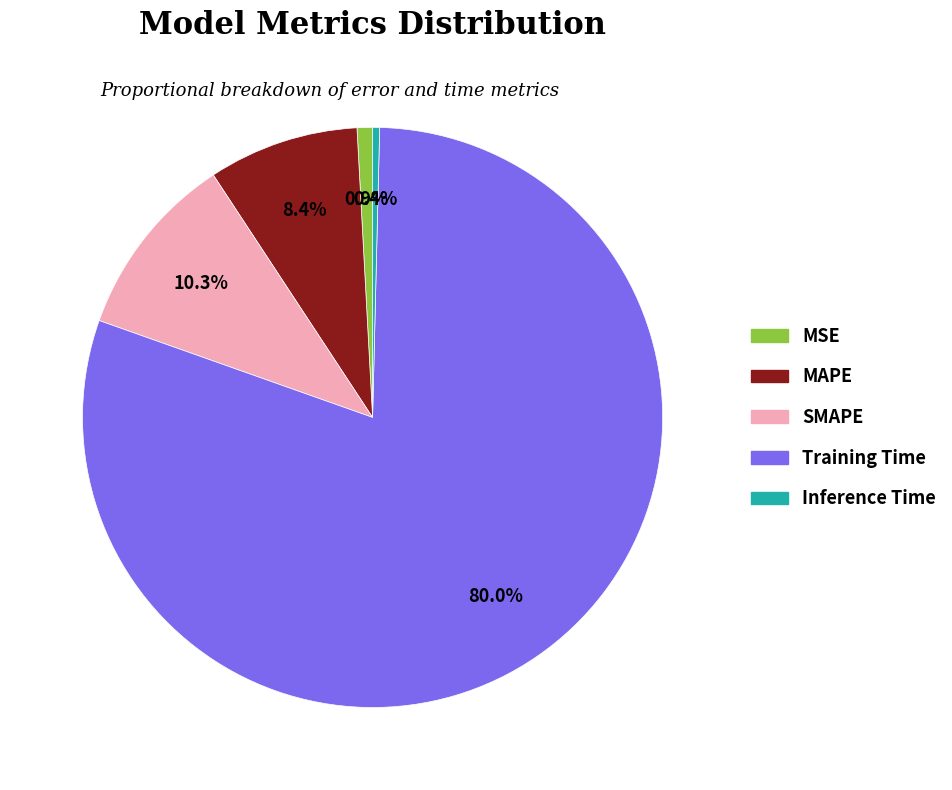

To the nearest percent, what is the combined percentage of MSE and Inference Time?

1%